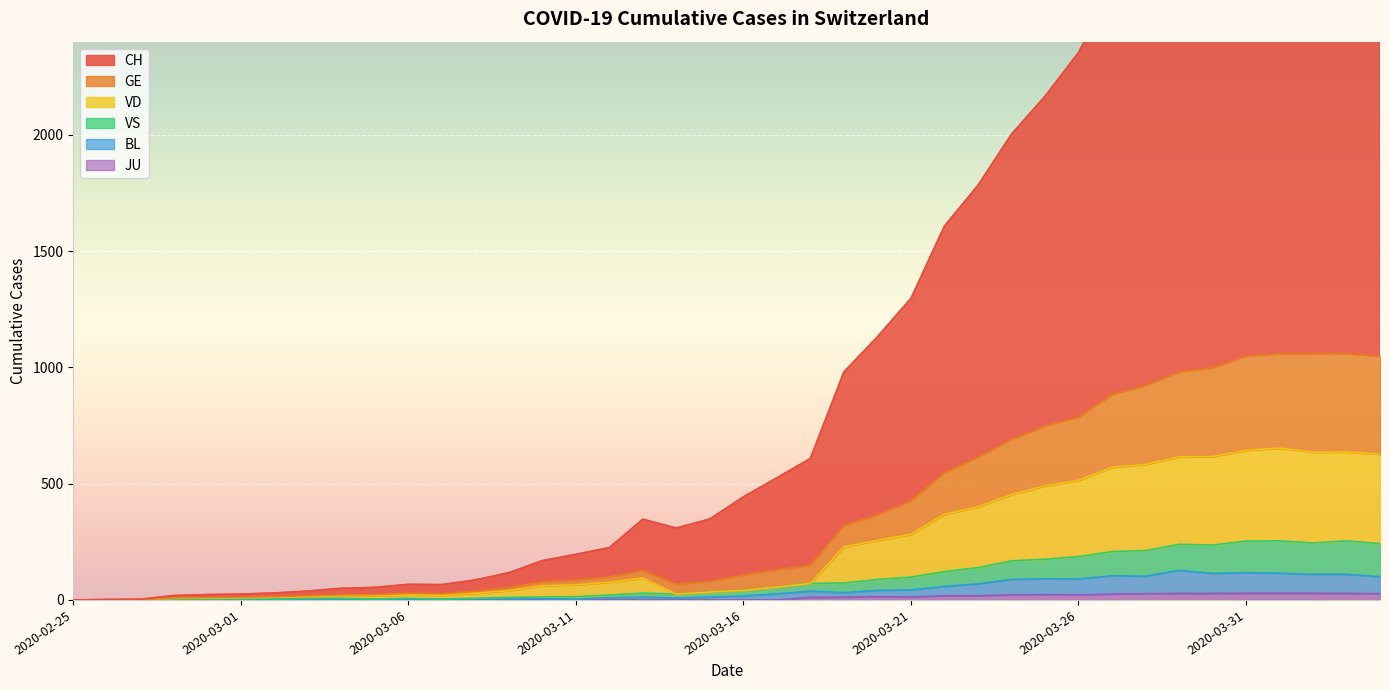

At how many categories does at least one series exceed 2053?

11